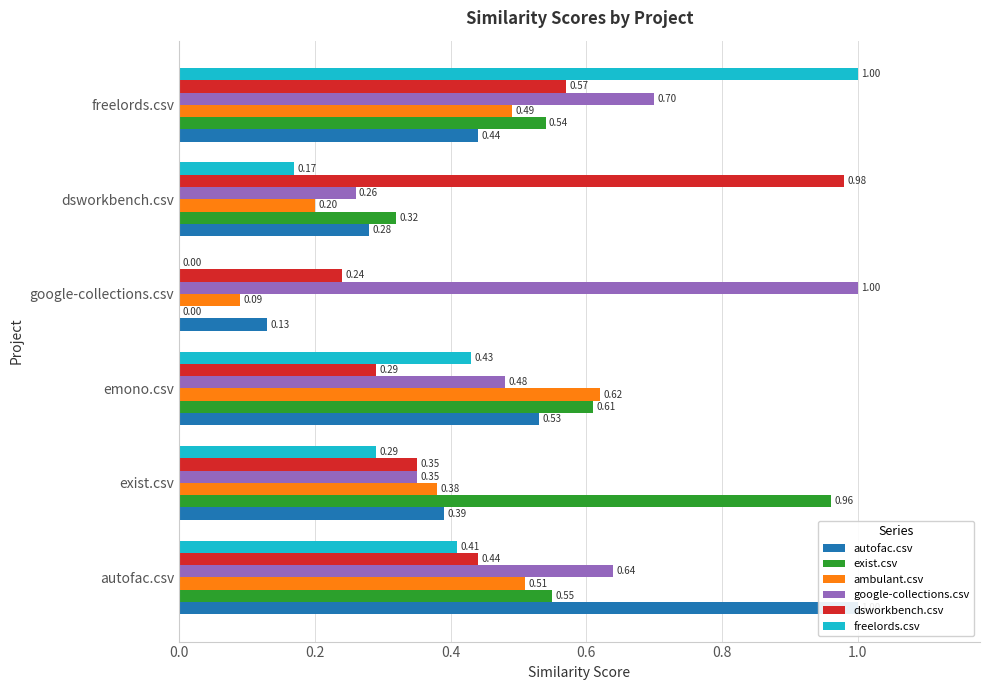

At exist.csv, list the series in order from largest to smallest.

exist.csv, autofac.csv, ambulant.csv, google-collections.csv, dsworkbench.csv, freelords.csv